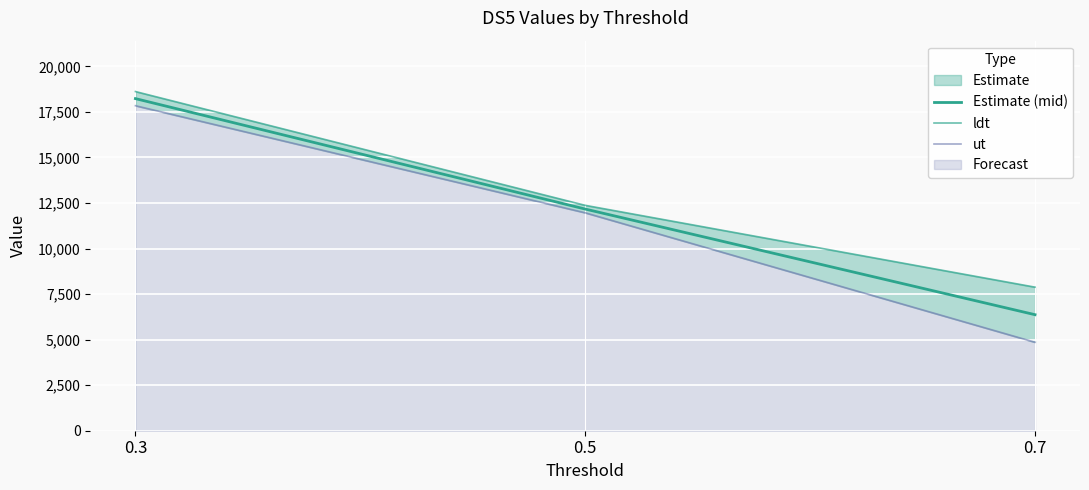

List the series in order of their overall mean, lowest first.

ut, Estimate (mid), ldt